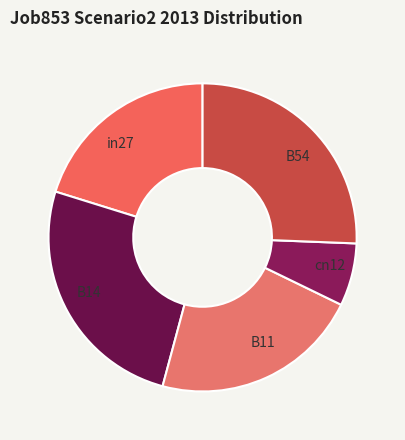

Which has a higher value, in27 or B14?

B14